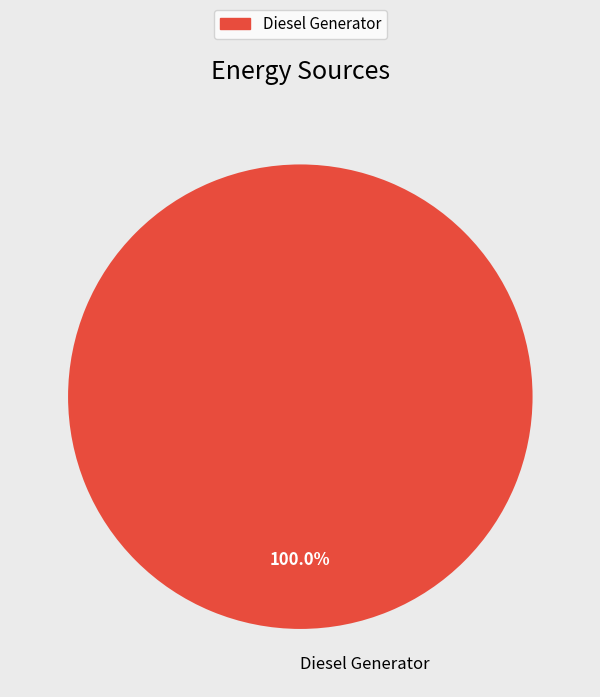

Does any single category account for the majority?

Yes